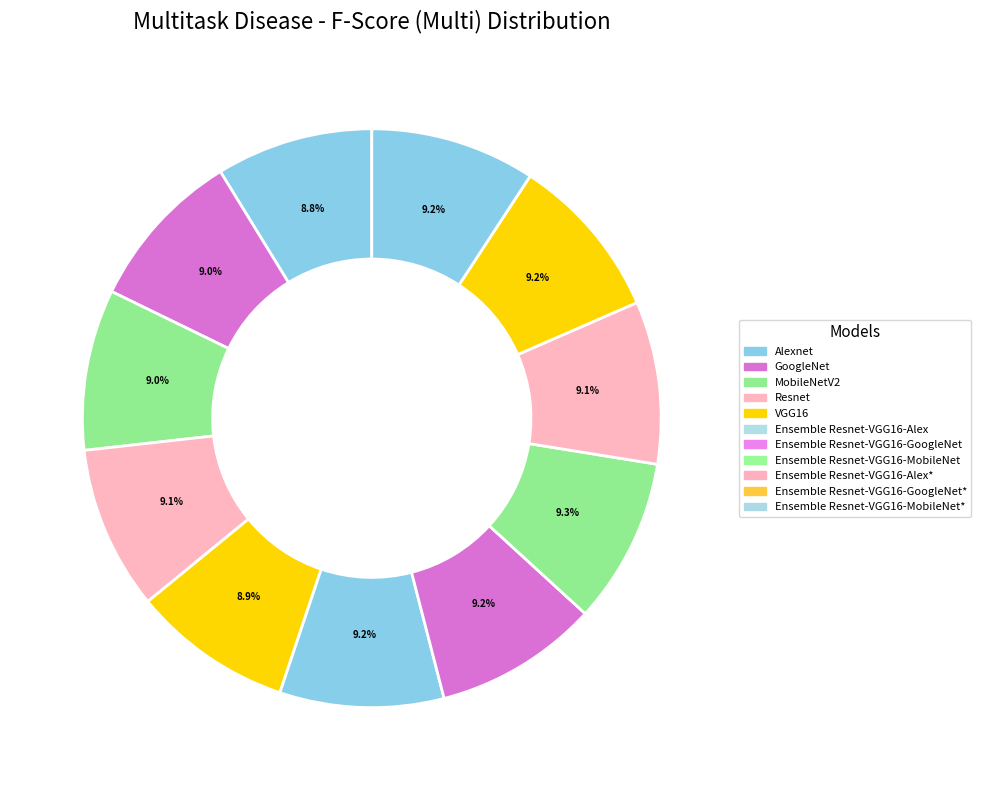

What percentage is the VGG16 slice, to the nearest percent?

9%